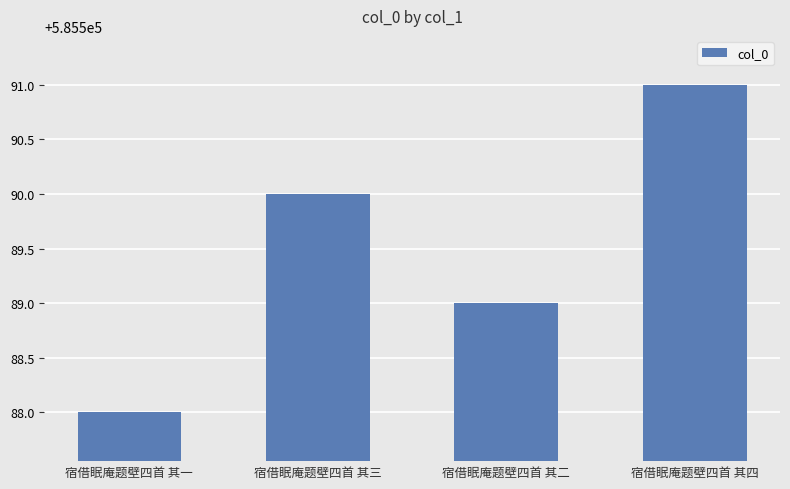

Reading left to right, extract all data points from this chart.

宿借眠庵题壁四首 其一=585588	宿借眠庵题壁四首 其三=585590	宿借眠庵题壁四首 其二=585589	宿借眠庵题壁四首 其四=585591